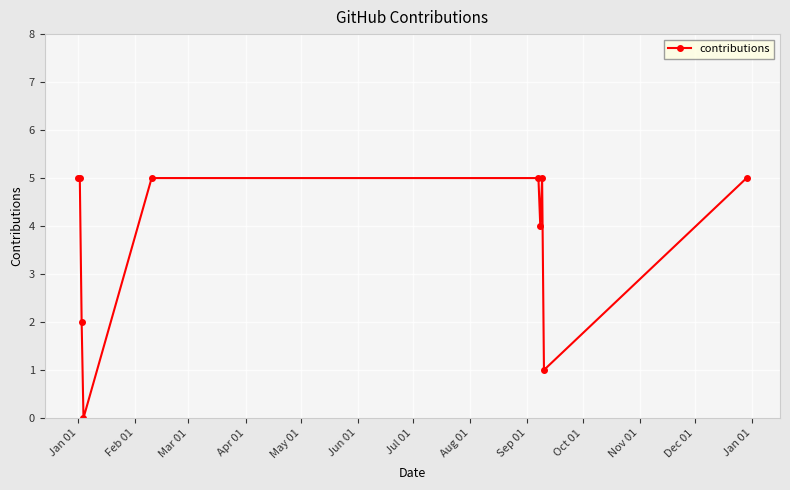

What is the difference between the second highest and second lowest values?

4